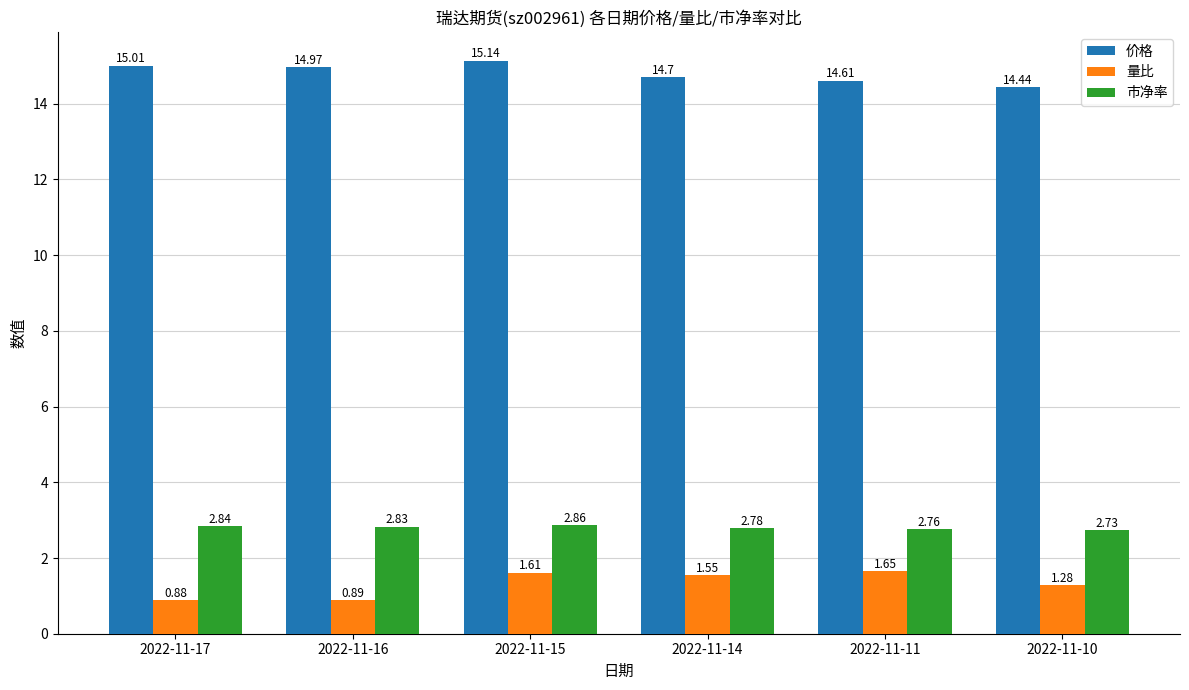

Are the bars horizontal?

No